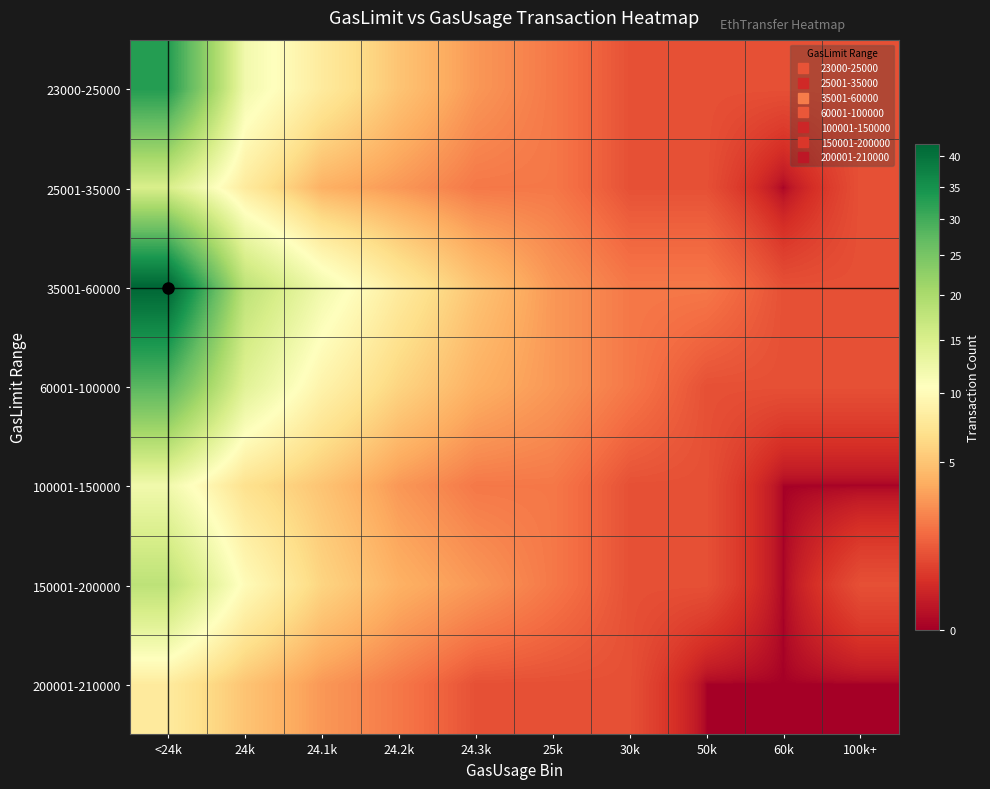

Reading left to right, transcribe all the data shown in this chart.

23000-25000: <24k=33	24k=12	24.1k=8	24.2k=5	24.3k=3	25k=2	30k=1	50k=1	60k=1	100k+=1
25001-35000: <24k=15	24k=8	24.1k=4	24.2k=3	24.3k=2	25k=2	30k=1	50k=1	60k=0	100k+=1
35001-60000: <24k=42	24k=18	24.1k=12	24.2k=8	24.3k=5	25k=3	30k=2	50k=2	60k=1	100k+=1
60001-100000: <24k=28	24k=14	24.1k=9	24.2k=6	24.3k=4	25k=3	30k=2	50k=1	60k=1	100k+=1
100001-150000: <24k=12	24k=7	24.1k=5	24.2k=3	24.3k=2	25k=2	30k=1	50k=1	60k=0	100k+=0
150001-200000: <24k=18	24k=10	24.1k=6	24.2k=4	24.3k=3	25k=2	30k=1	50k=1	60k=0	100k+=1
200001-210000: <24k=8	24k=5	24.1k=3	24.2k=2	24.3k=1	25k=1	30k=1	50k=0	60k=0	100k+=0